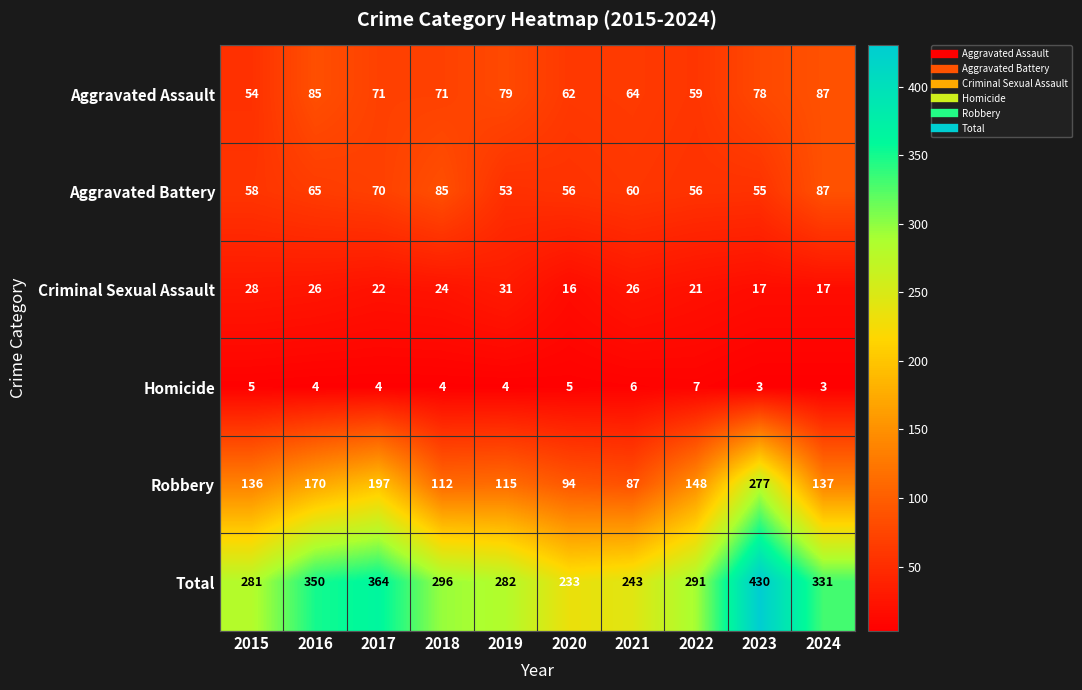

The value of Criminal Sexual Assault at 2021 is 46. True or false?

False